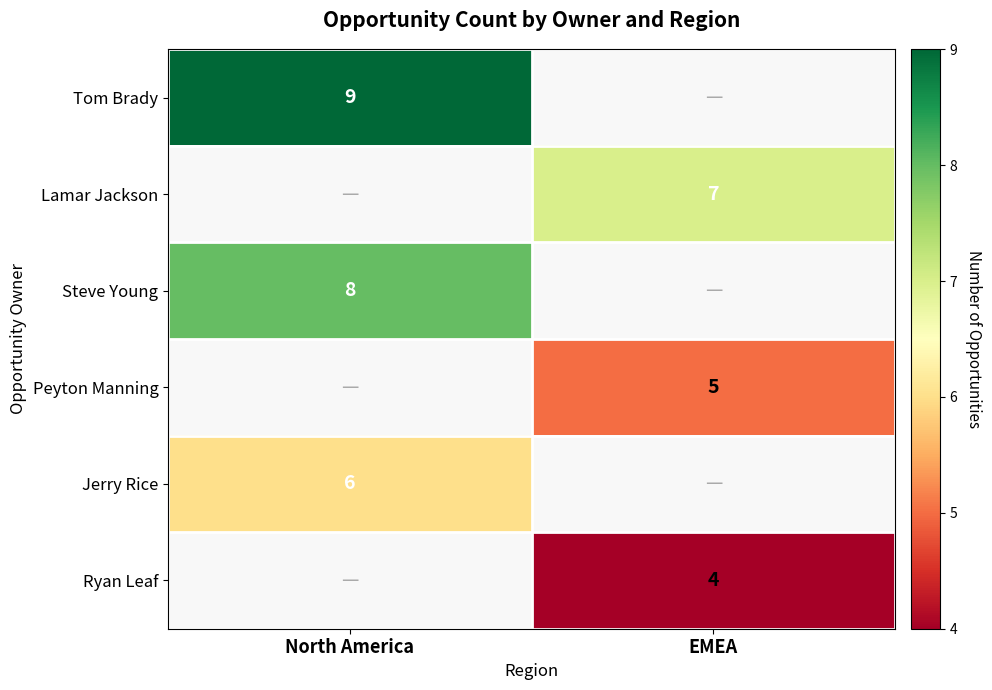

The value of Ryan Leaf at EMEA is 4. True or false?

True